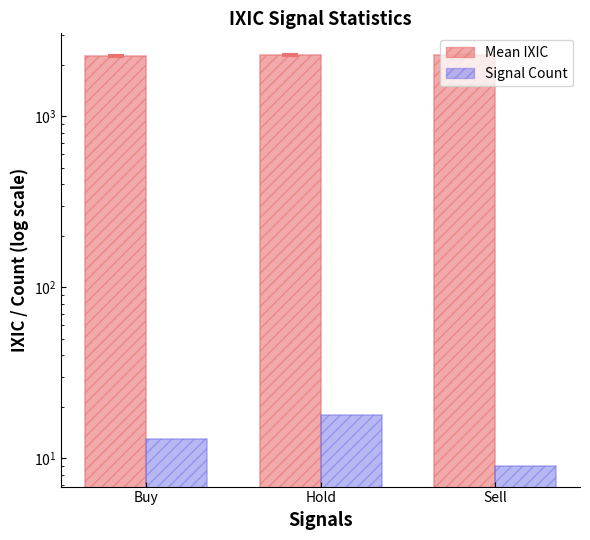

Rank the series by their average value, from highest to lowest.

Buy count, Signal count